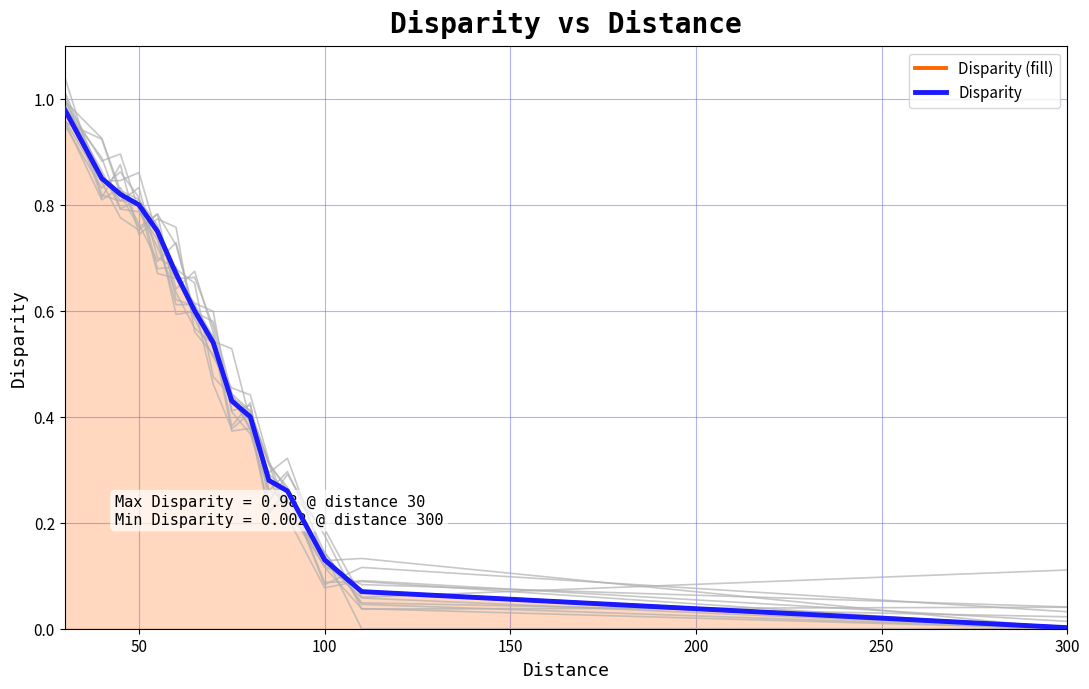

True or false: Disparity (fill) and Disparity cross at least once.

False